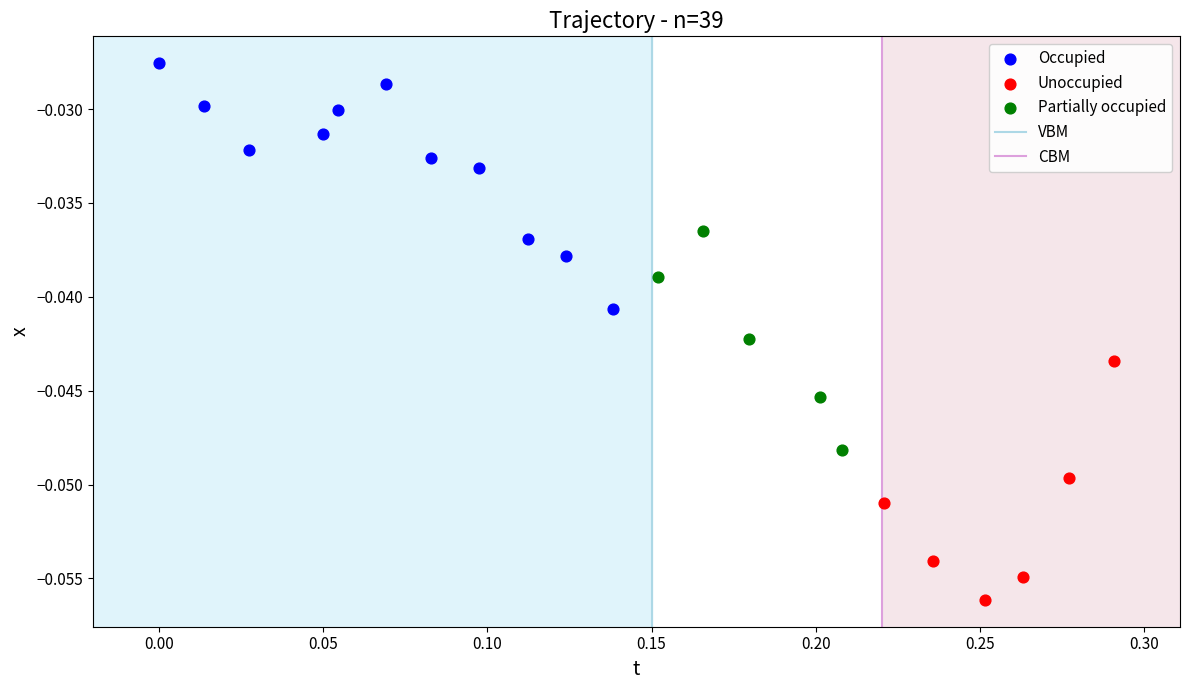

Which series contains the lowest Y value?

Unoccupied